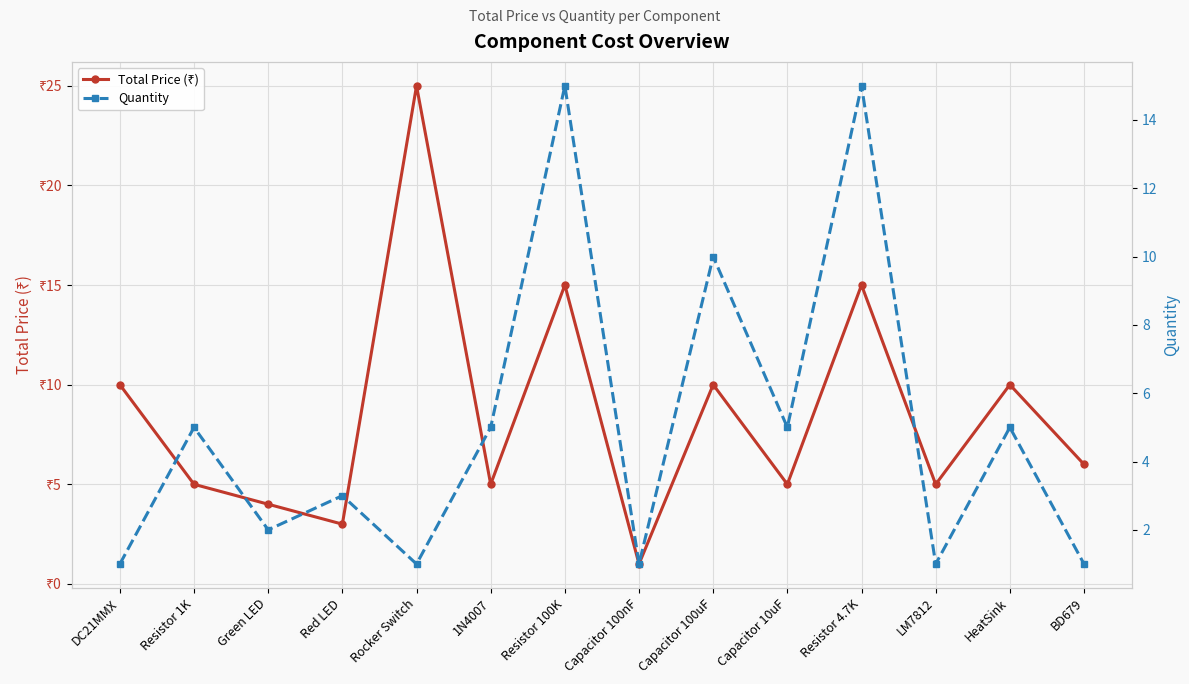

True or false: Total Price (₹) has more than 0 points higher than both neighbors.

True